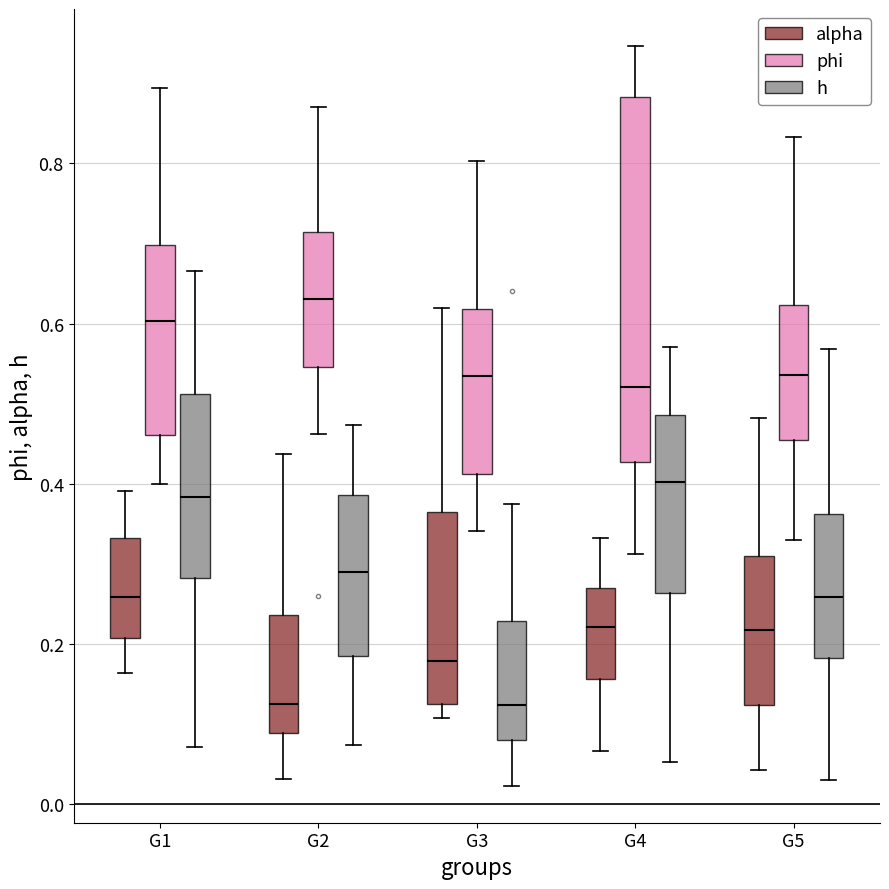

Reading left to right, read every box against the y-axis: the position of its median line, the range the box covers, and the ends of its whiskers. The values are not printed on the chart, so give them approximately, as read against the axis.

G1 (alpha): median 0.26, box 0.20 to 0.34, whiskers 0.16 to 0.40
G1 (phi): median 0.60, box 0.46 to 0.70, whiskers 0.40 to 0.90
G1 (h): median 0.38, box 0.28 to 0.52, whiskers 0.08 to 0.66
G2 (alpha): median 0.12, box 0.08 to 0.24, whiskers 0.04 to 0.44
G2 (phi): median 0.64, box 0.54 to 0.72, whiskers 0.46 to 0.88
G2 (h): median 0.28, box 0.18 to 0.38, whiskers 0.08 to 0.48
G3 (alpha): median 0.18, box 0.12 to 0.36, whiskers 0.10 to 0.62
G3 (phi): median 0.54, box 0.42 to 0.62, whiskers 0.34 to 0.80
G3 (h): median 0.12, box 0.08 to 0.22, whiskers 0.02 to 0.38
G4 (alpha): median 0.22, box 0.16 to 0.26, whiskers 0.06 to 0.34
G4 (phi): median 0.52, box 0.42 to 0.88, whiskers 0.32 to 0.94
G4 (h): median 0.40, box 0.26 to 0.48, whiskers 0.06 to 0.58
G5 (alpha): median 0.22, box 0.12 to 0.30, whiskers 0.04 to 0.48
G5 (phi): median 0.54, box 0.46 to 0.62, whiskers 0.32 to 0.84
G5 (h): median 0.26, box 0.18 to 0.36, whiskers 0.04 to 0.56